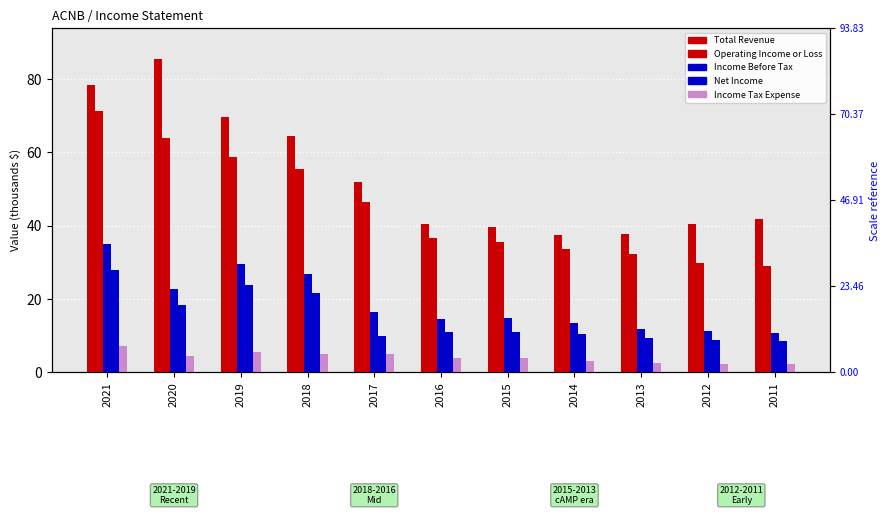

Reading right to left, transcribe all the data shown in this chart.

Total Revenue: 41.8	40.4	37.6	37.5	39.5	40.5	51.8	64.5	69.6	85.3	78.2
Operating Income or Loss: 28.9	29.7	32.2	33.7	35.6	36.6	46.4	55.5	58.8	63.9	71.2
Income Before Tax: 10.7	11.2	11.9	13.4	14.8	14.6	16.4	26.7	29.4	22.7	35.0
Net Income: 8.5	8.9	9.3	10.3	11.0	10.9	9.8	21.7	23.7	18.4	27.8
Income Tax Expense: 2.2	2.3	2.5	3.1	3.8	3.8	4.9	5.0	5.6	4.3	7.2